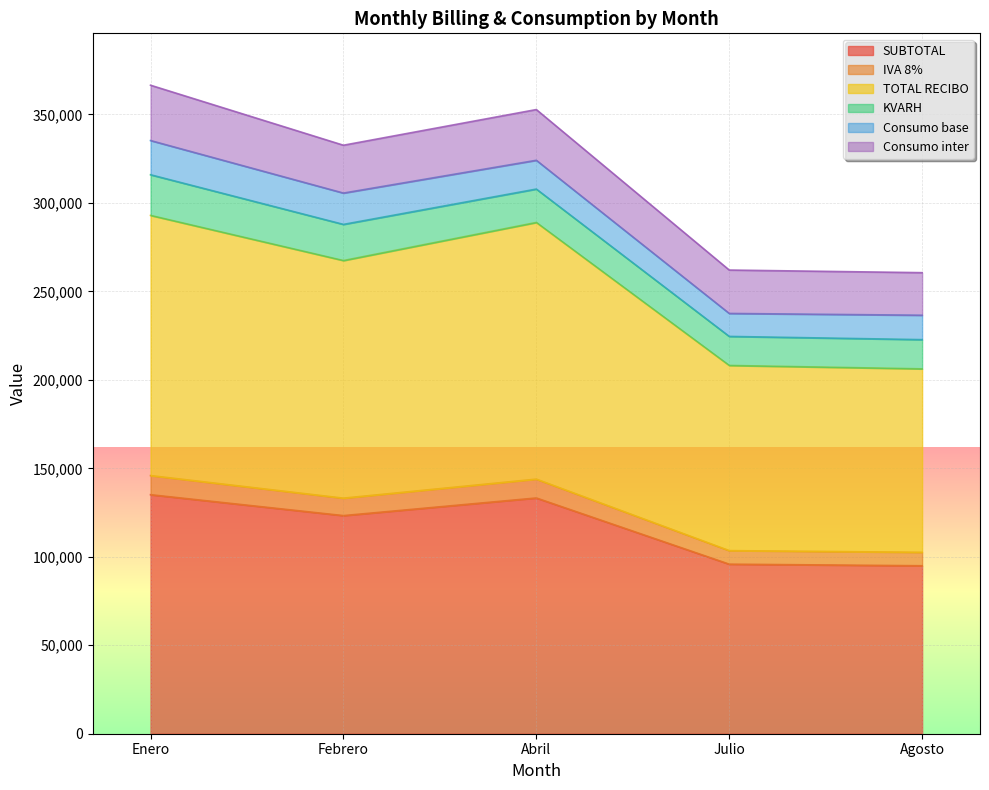

Which has a higher value, Enero or Julio?

Enero